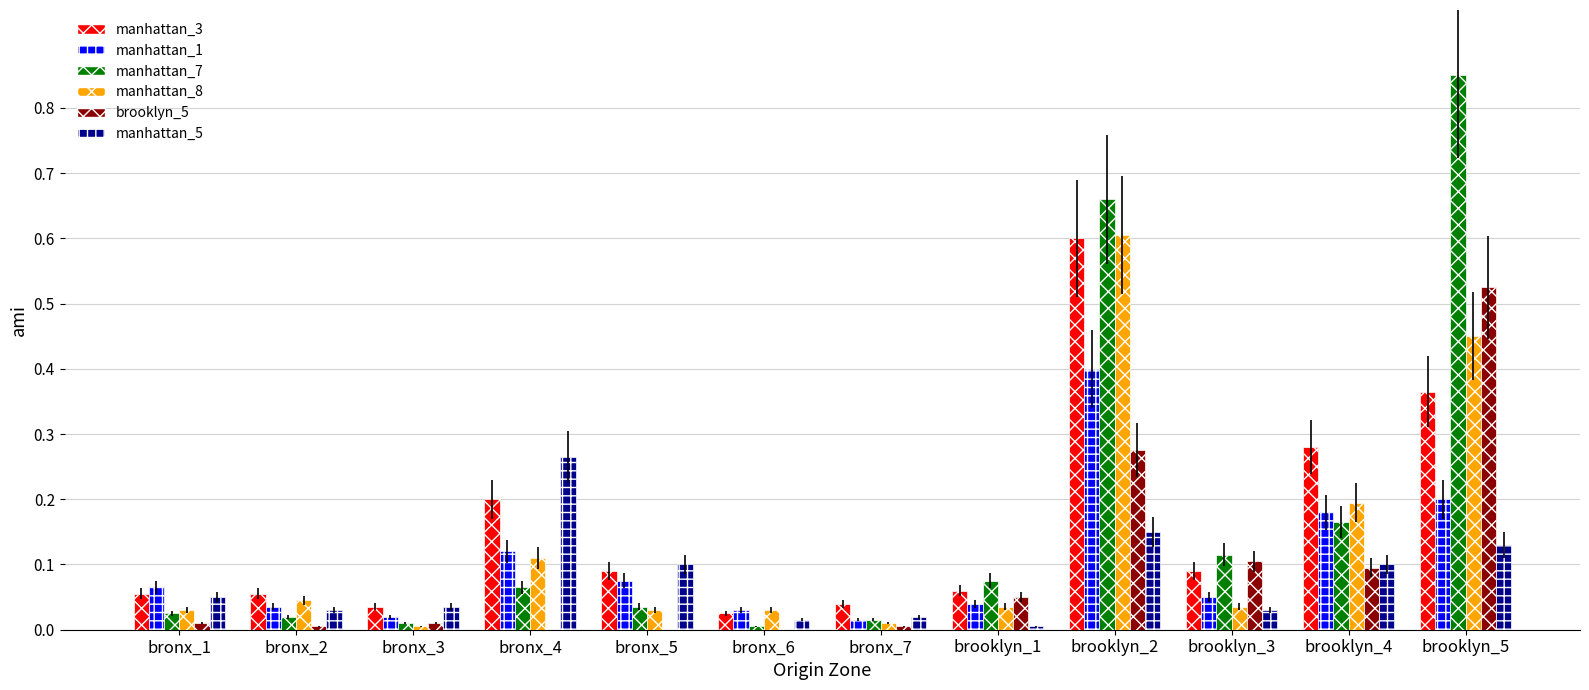

What is the sum of all manhattan_8 values?

1.6